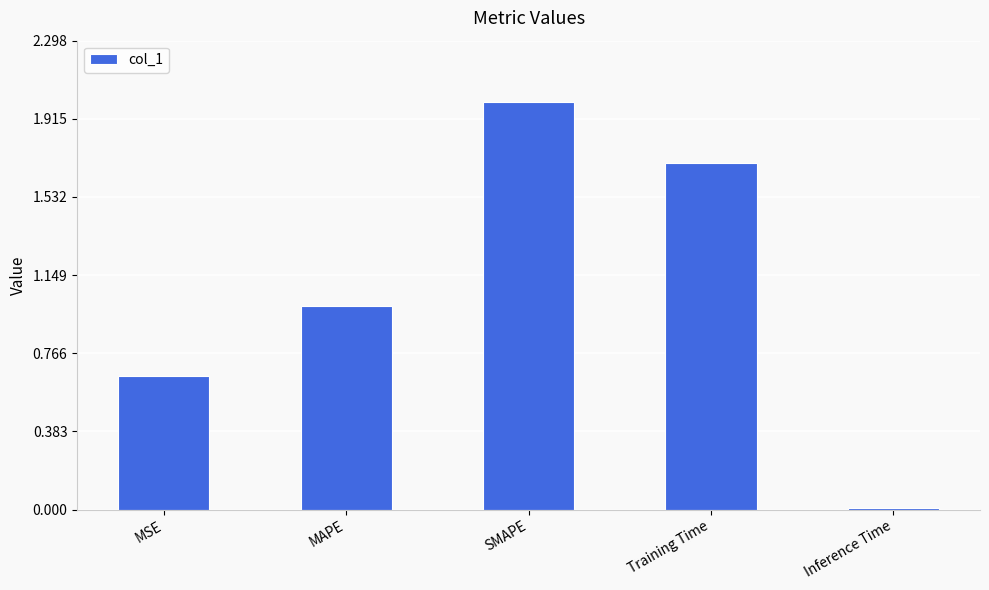

At which label is the value closest to 1?

MAPE